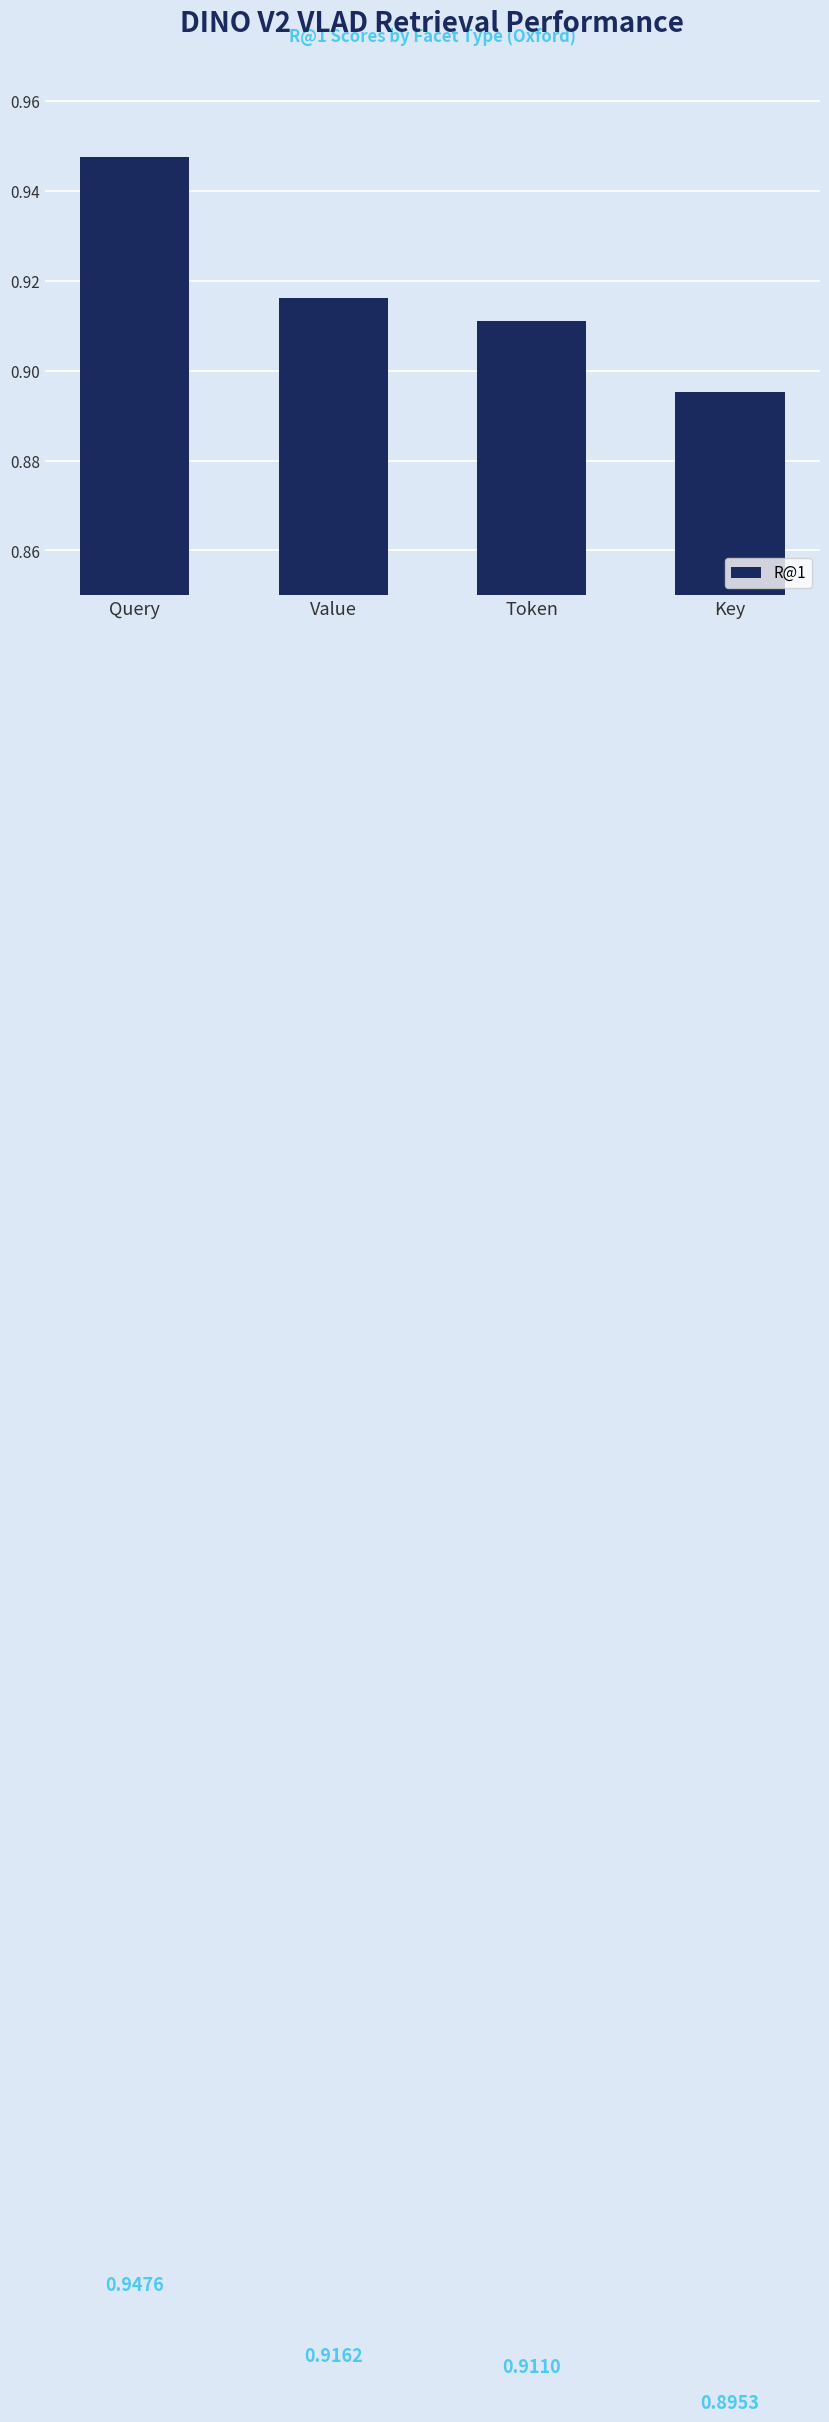

How many series are shown in this chart?

1